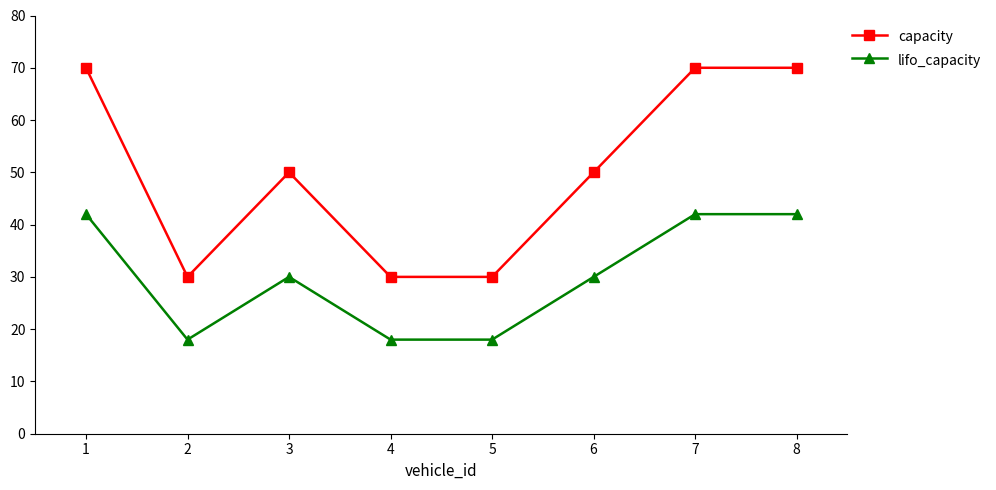

At 5, list the series in order from smallest to largest.

lifo_capacity, capacity